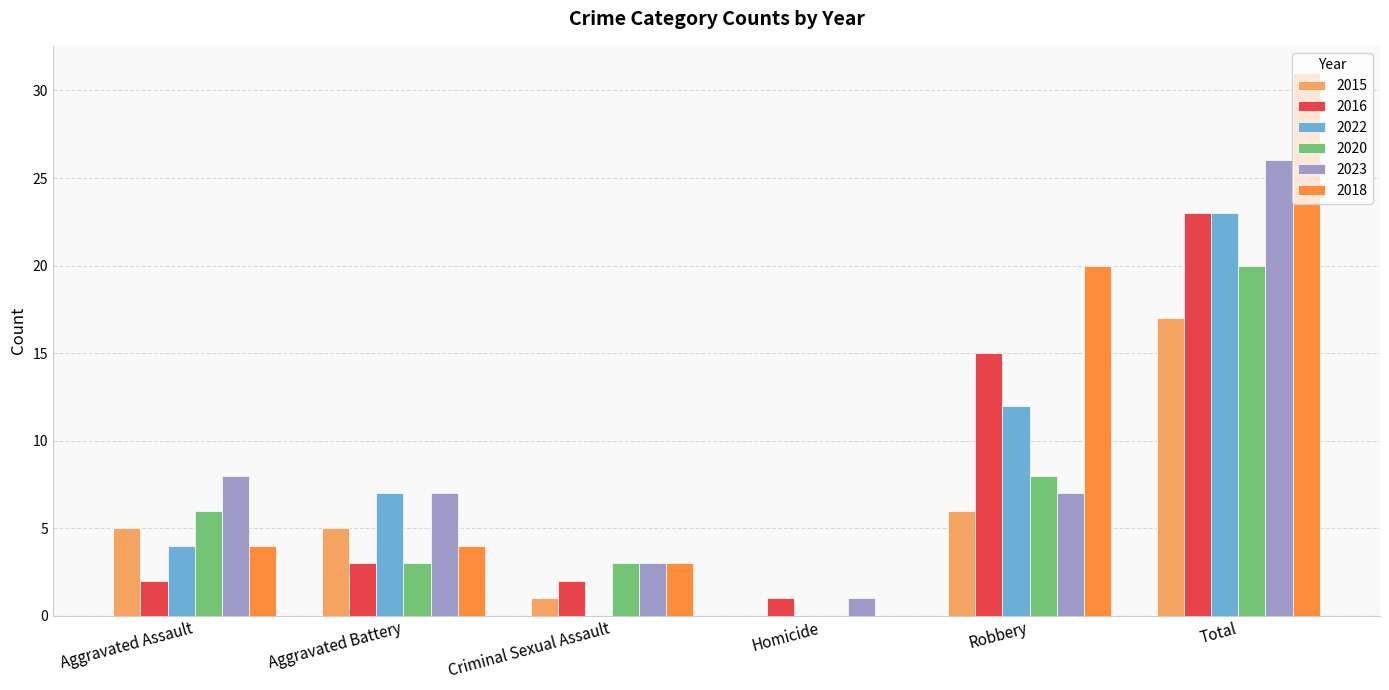

Reading left to right, what are all the values shown in this chart?

2015: 5	5	1	0	6	17
2016: 2	3	2	1	15	23
2022: 4	7	0	0	12	23
2020: 6	3	3	0	8	20
2023: 8	7	3	1	7	26
2018: 4	4	3	0	20	31